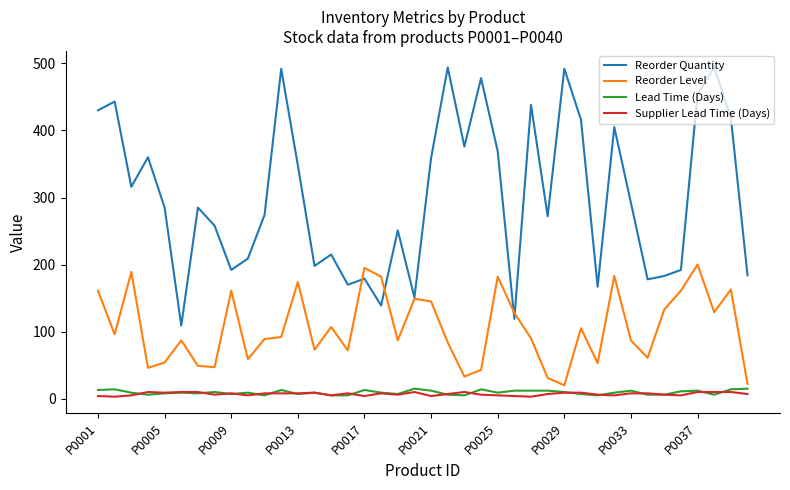

Is this an area chart (filled region under the line)?

No